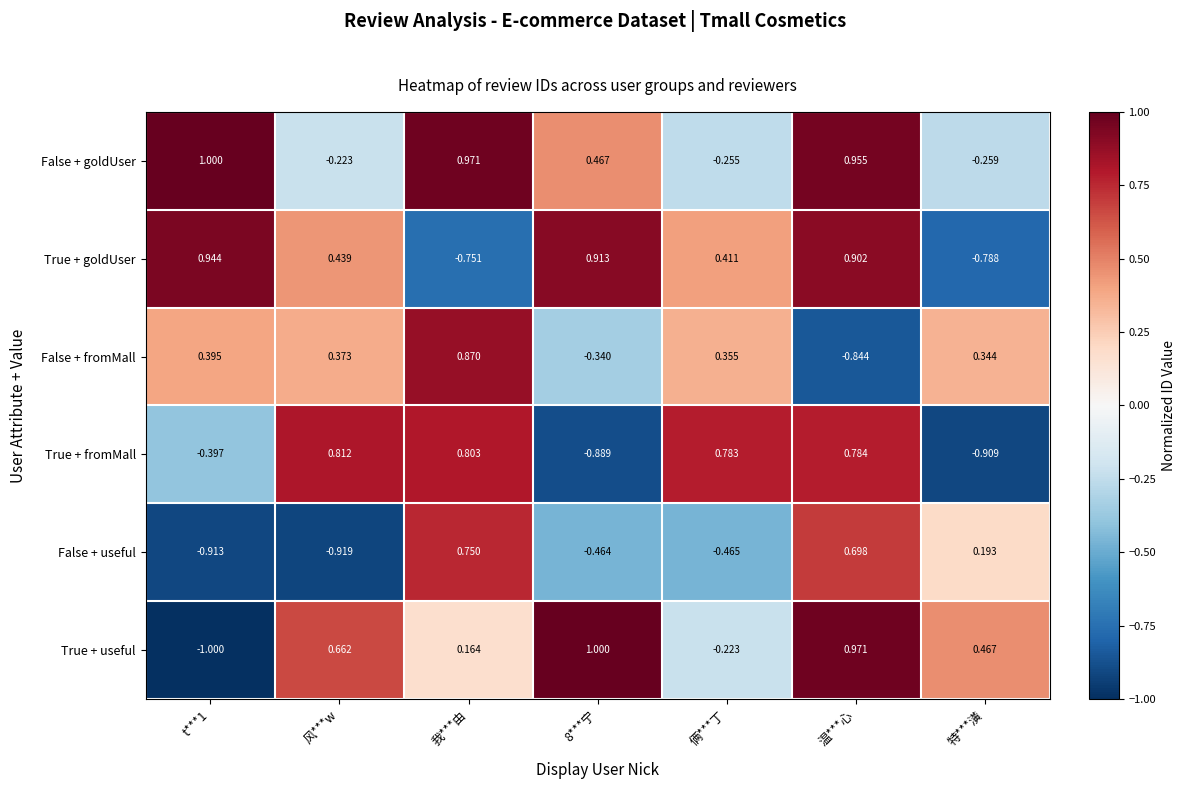

Is the value of True + goldUser at 我***由 greater than the value of False + fromMall at 8***宁?

No